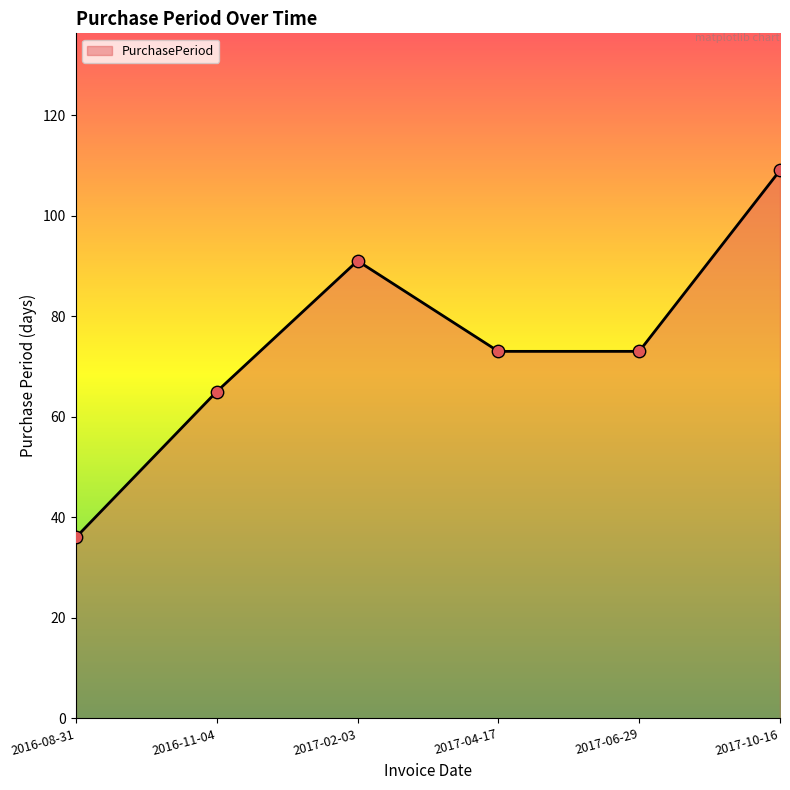

What is the ratio of the value at 2016-11-04 to the value at 2017-04-17?

0.9